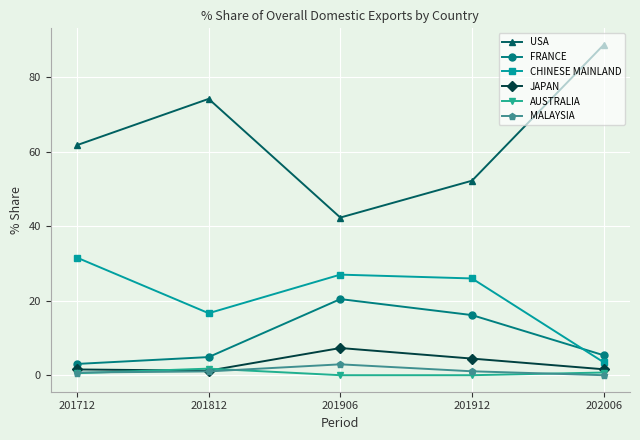

What is the value of the JAPAN point at the 3rd from the left?

7.3